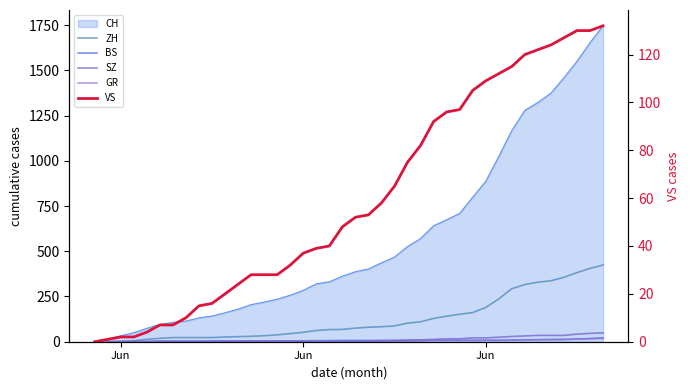

Is the value of VS at 39 greater than the value of SZ at Jun?

Yes